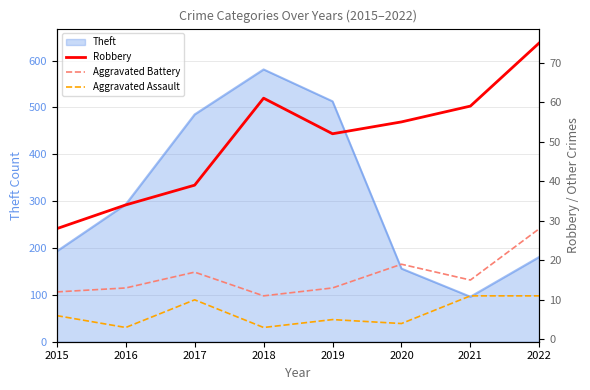

Which series changed the most between 2016 and 2017?

Aggravated Assault